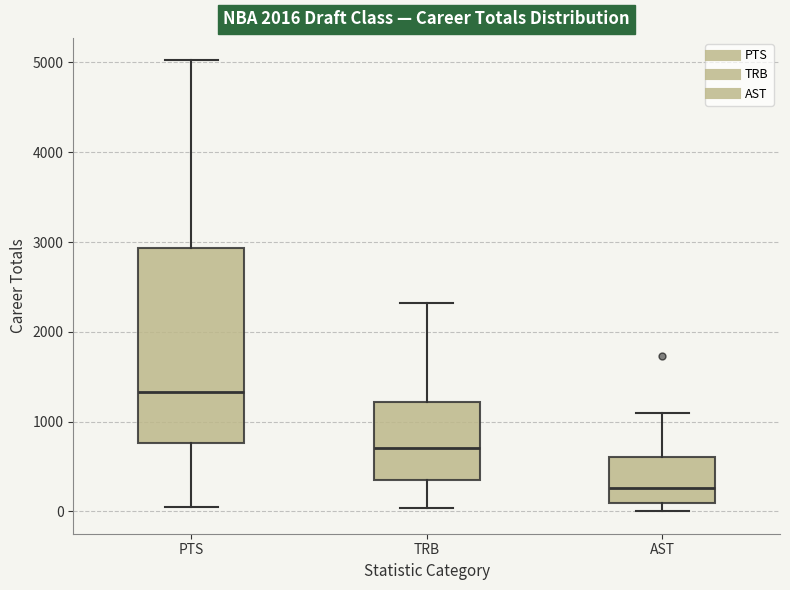

Reading left to right, transcribe this box plot: for each box, give where its median line is, the range the box spans, and where its two whiskers end, as read against the y-axis. The values are not printed on the chart, so give them approximately, as read against the axis.

PTS: median 1300, box 800 to 2900, whiskers 0 to 5000
TRB: median 700, box 300 to 1200, whiskers 0 to 2300
AST: median 300, box 100 to 600, whiskers 0 to 1100